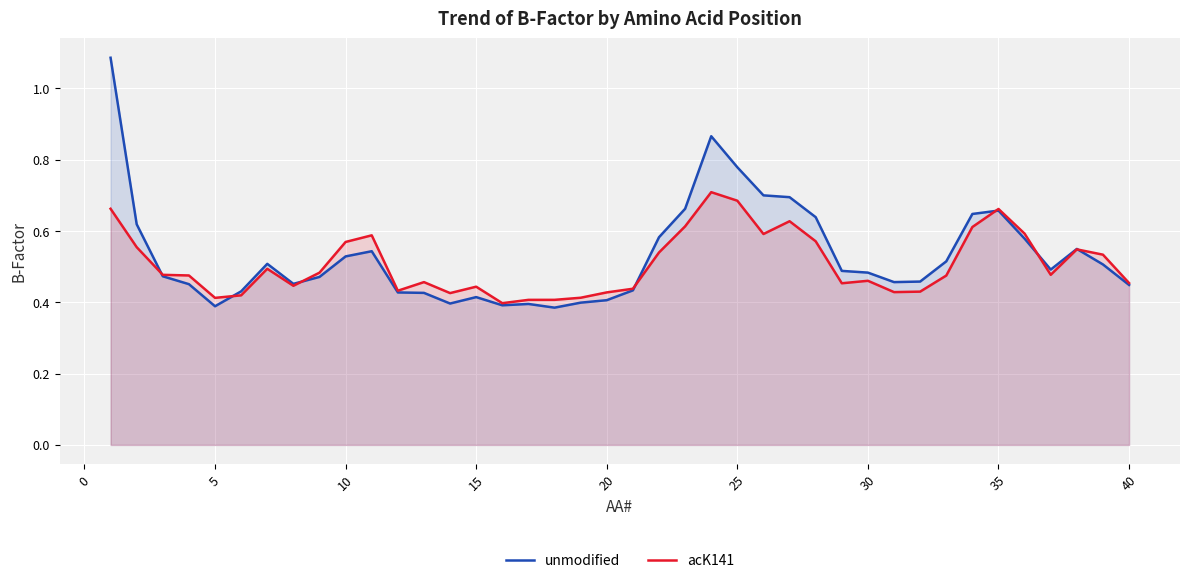

What is the value of the unmodified point at the 31st from the left?

0.5